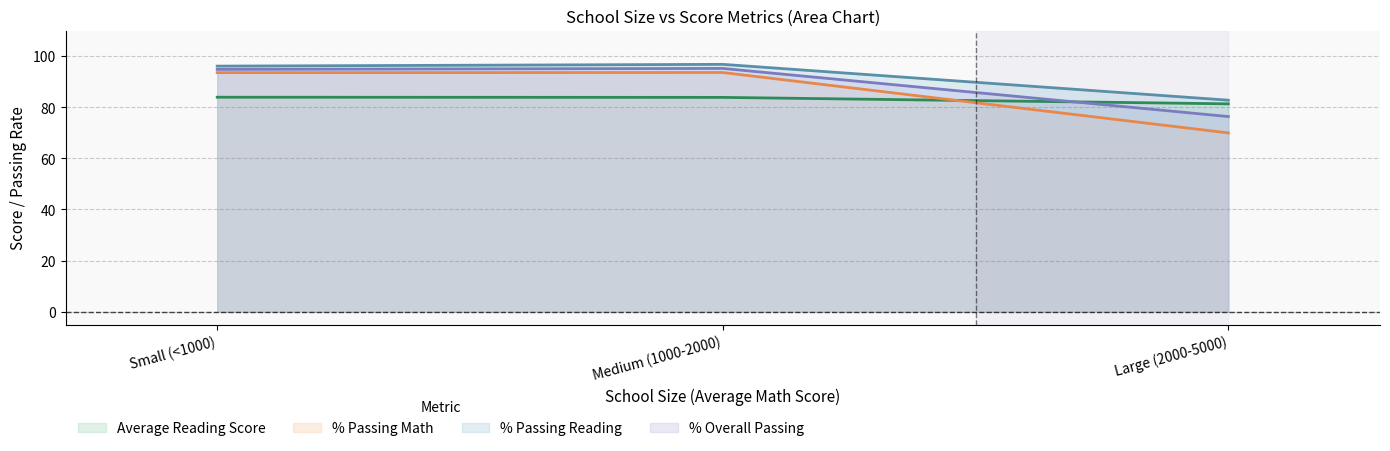

Rank the series at Medium (1000-2000) from lowest to highest value.

Average Reading Score, % Passing Math, % Overall Passing, % Passing Reading